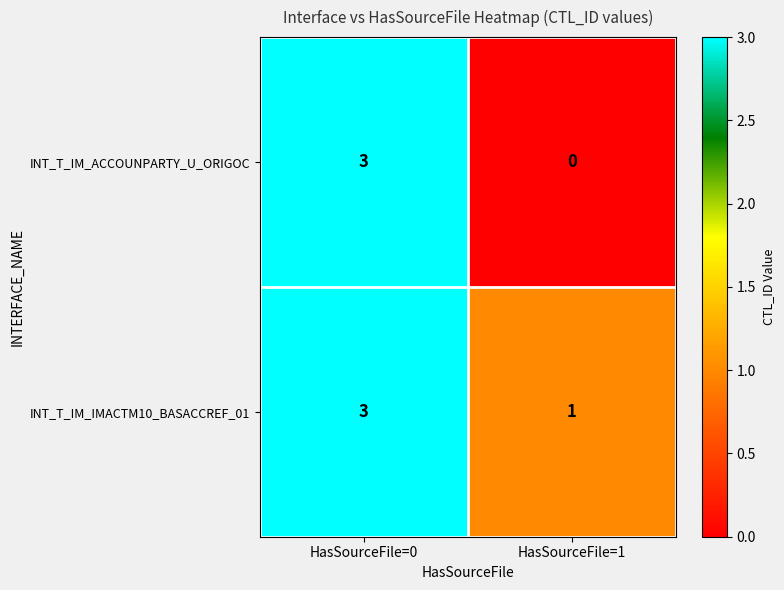

Which series has the largest total across all categories?

INT_T_IM_IMACTM10_BASACCREF_01